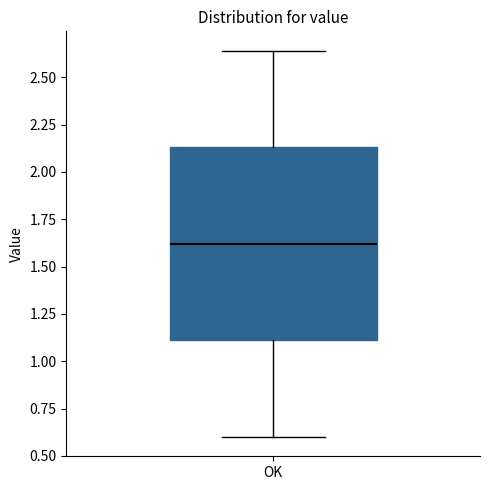

Transcribe this box plot: give where the median line is, the range the box spans, and where the two whiskers end, as read against the y-axis. The values are not printed on the chart, so give them approximately, as read against the axis.

median 1.60, box 1.10 to 2.15, whiskers 0.60 to 2.65